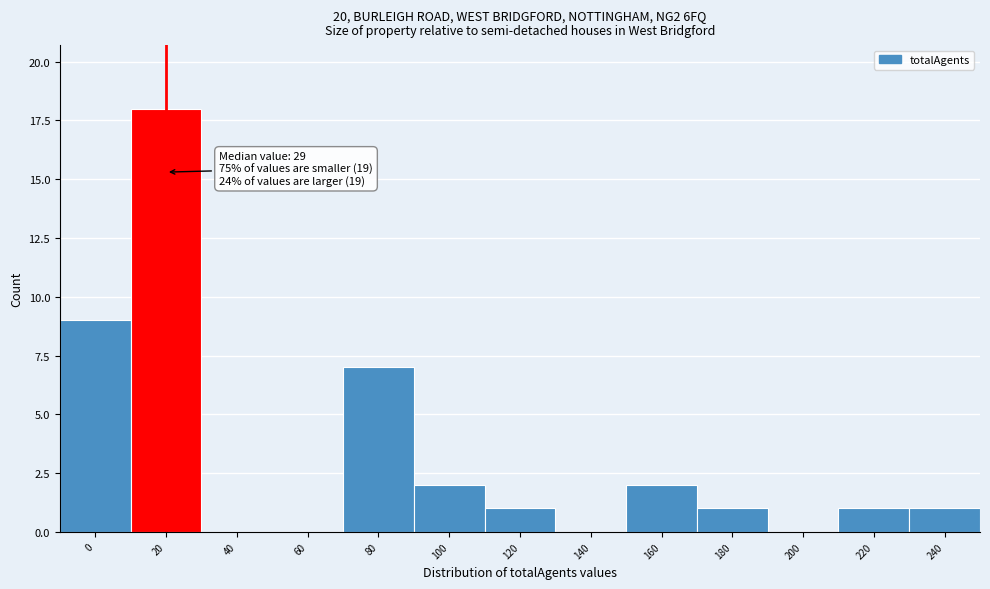

Reading left to right, extract all data points from this chart.

0=9	20=18	40=0	60=0	80=7	100=2	120=1	140=0	160=2	180=1	200=0	220=1	240=1